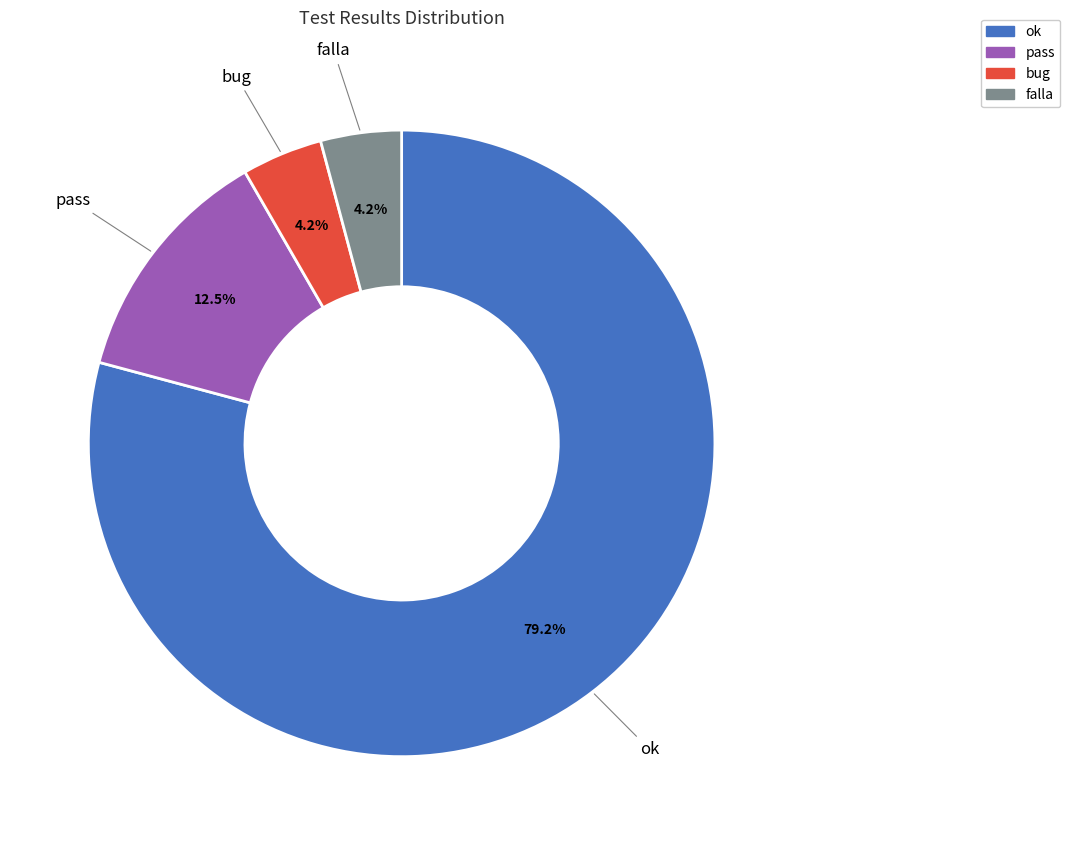

The falla slice represents 19% of the pie. True or false?

False